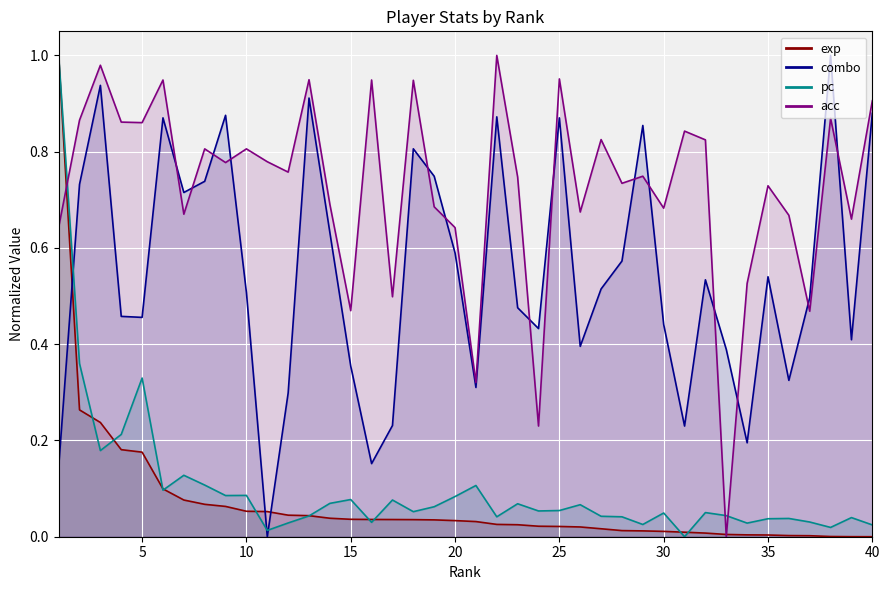

Where is the first local minimum for pc?

3